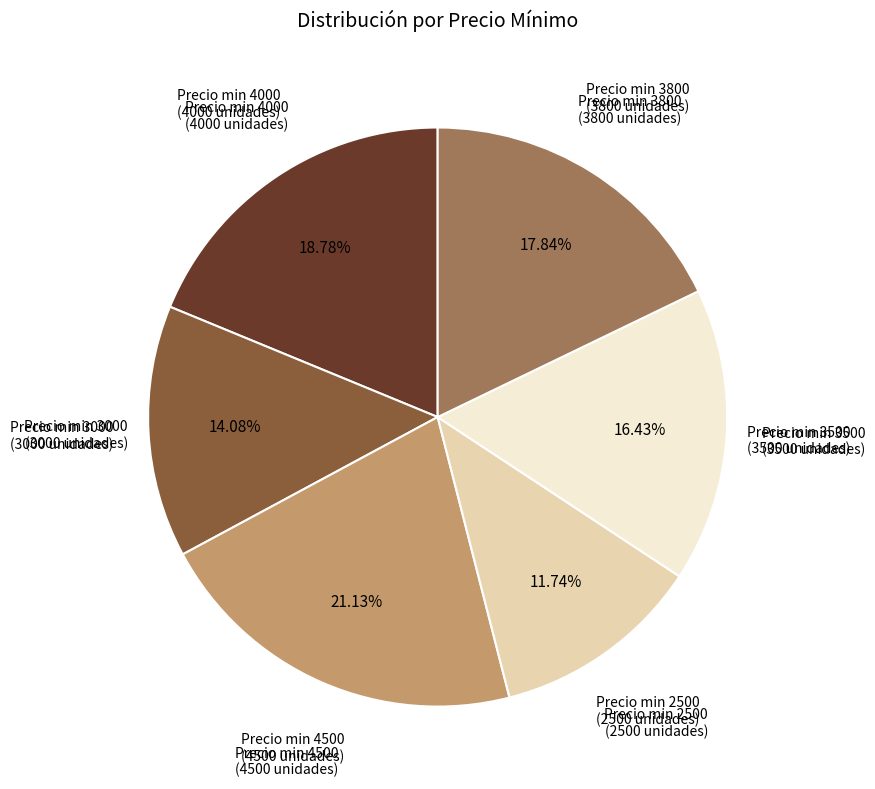

Which slice is the largest?

Precio min 4500